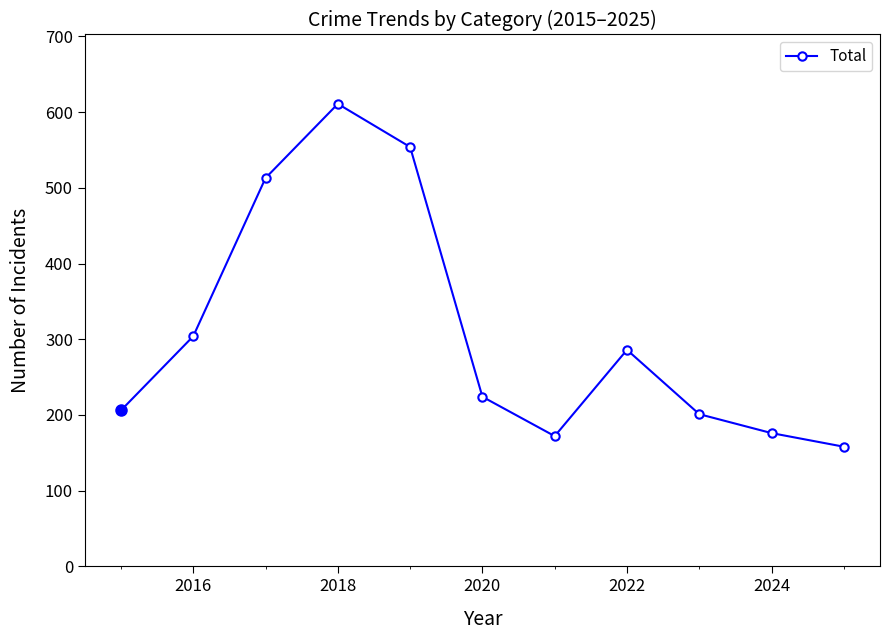

What is the average value?

310